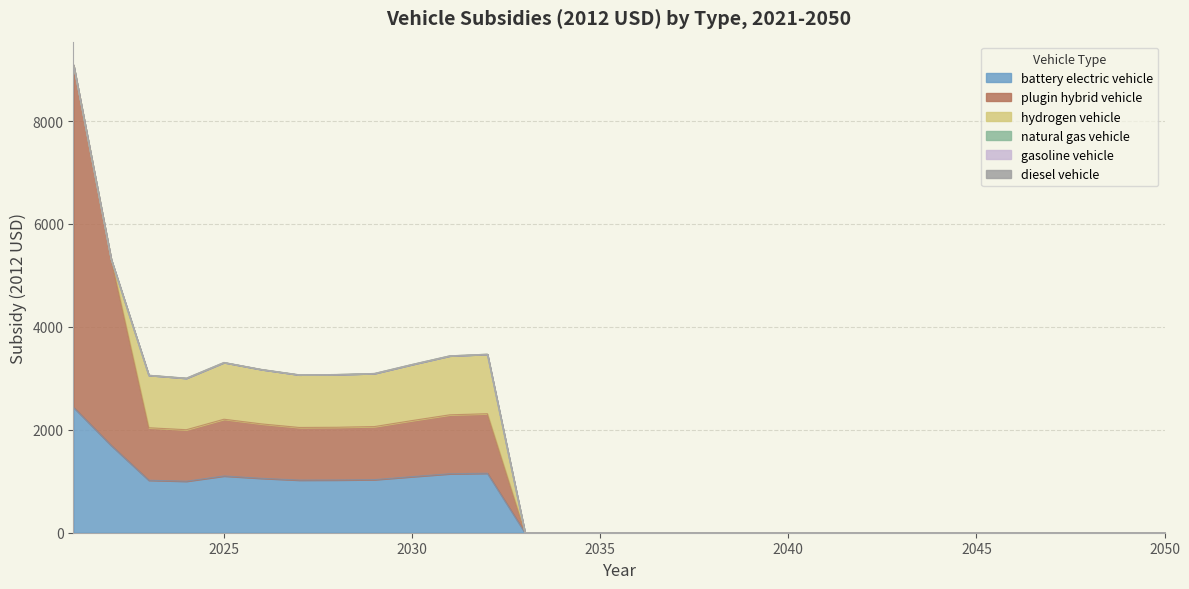

Reading right to left, list all the values displayed in this chart.

battery electric vehicle: 0.0	0.0	0.0	0.0	0.0	0.0	0.0	0.0	0.0	0.0	0.0	0.0	0.0	0.0	0.0	0.0	0.0	0.0	1156.4	1145.6	1089.8	1031.5	1024.8	1022.8	1057.3	1102.8	1000.9	1020.0	1697.1	2435.9
plugin hybrid vehicle: 0.0	0.0	0.0	0.0	0.0	0.0	0.0	0.0	0.0	0.0	0.0	0.0	0.0	0.0	0.0	0.0	0.0	0.0	1156.4	1145.6	1089.8	1031.5	1024.8	1022.8	1057.3	1102.8	1000.9	1020.0	3617.1	6652.7
hydrogen vehicle: 0.0	0.0	0.0	0.0	0.0	0.0	0.0	0.0	0.0	0.0	0.0	0.0	0.0	0.0	0.0	0.0	0.0	0.0	1156.4	1145.6	1089.8	1031.5	1024.8	1022.8	1057.3	1102.8	1000.9	1020.0	0.0	0.0
natural gas vehicle: 0.0	0.0	0.0	0.0	0.0	0.0	0.0	0.0	0.0	0.0	0.0	0.0	0.0	0.0	0.0	0.0	0.0	0.0	0.0	0.0	0.0	0.0	0.0	0.0	0.0	0.0	0.0	0.0	0.0	0.0
gasoline vehicle: 0.0	0.0	0.0	0.0	0.0	0.0	0.0	0.0	0.0	0.0	0.0	0.0	0.0	0.0	0.0	0.0	0.0	0.0	0.0	0.0	0.0	0.0	0.0	0.0	0.0	0.0	0.0	0.0	0.0	0.0
diesel vehicle: 0.0	0.0	0.0	0.0	0.0	0.0	0.0	0.0	0.0	0.0	0.0	0.0	0.0	0.0	0.0	0.0	0.0	0.0	0.0	0.0	0.0	0.0	0.0	0.0	0.0	0.0	0.0	0.0	0.0	0.0